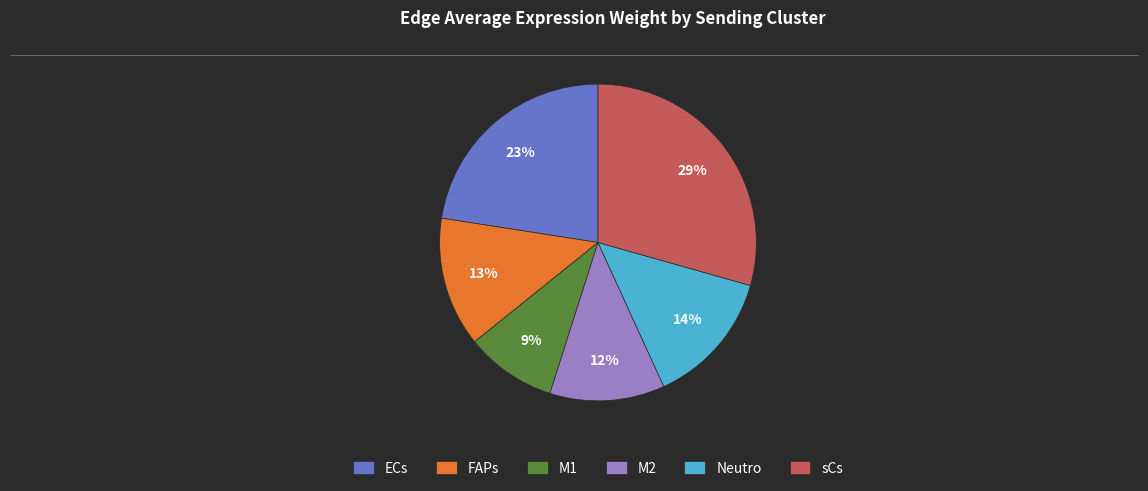

True or false: M2 accounts for 21% of the total.

False